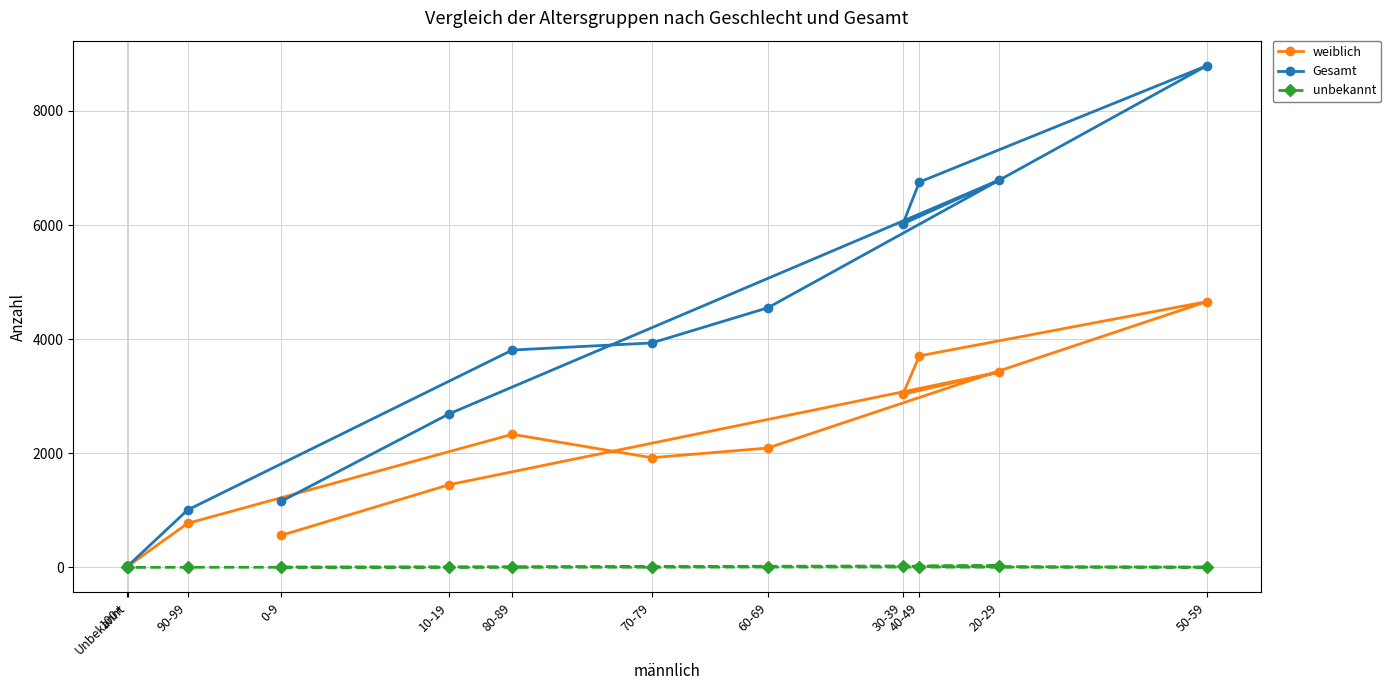

At which label does Gesamt first exceed 3934?

20-29